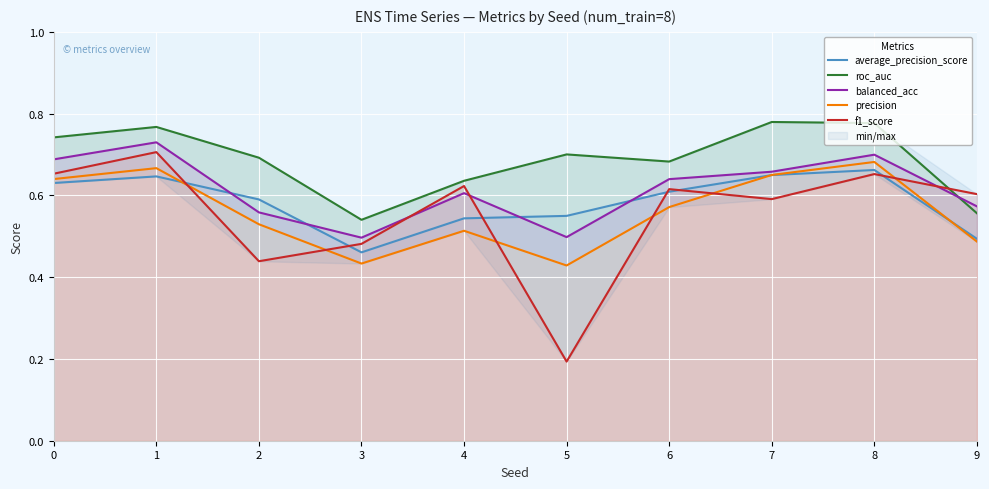

What is the minimum value shown in the chart?

0.2